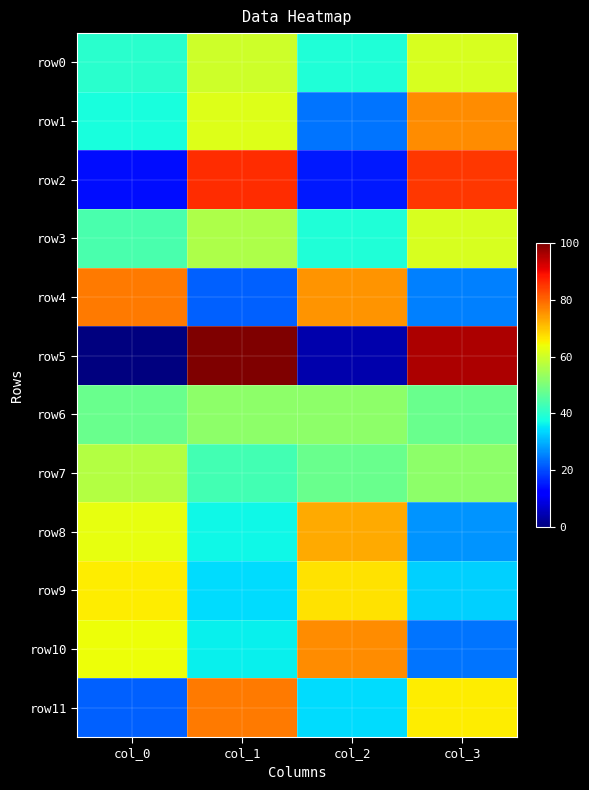

Reading left to right, transcribe all the data shown in this chart.

row0: col_0=40	col_1=60	col_2=39	col_3=61
row1: col_0=38	col_1=62	col_2=24	col_3=76
row2: col_0=14	col_1=86	col_2=15	col_3=85
row3: col_0=44	col_1=56	col_2=39	col_3=61
row4: col_0=78	col_1=22	col_2=75	col_3=25
row5: col_0=0	col_1=100	col_2=4	col_3=96
row6: col_0=48	col_1=52	col_2=52	col_3=48
row7: col_0=57	col_1=43	col_2=48	col_3=52
row8: col_0=63	col_1=37	col_2=73	col_3=27
row9: col_0=66	col_1=34	col_2=67	col_3=33
row10: col_0=64	col_1=36	col_2=76	col_3=24
row11: col_0=22	col_1=78	col_2=34	col_3=66